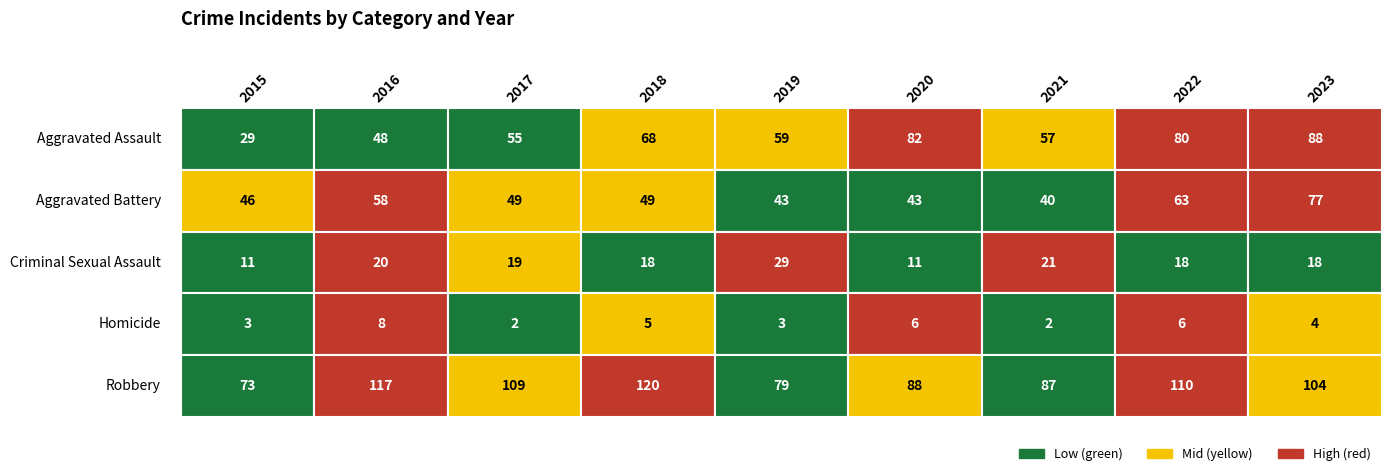

Rank the categories by Criminal Sexual Assault value from lowest to highest.

2015, 2020, 2018, 2022, 2023, 2017, 2016, 2021, 2019